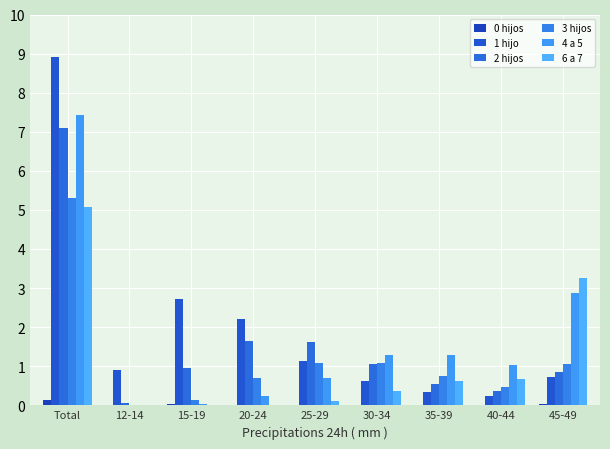

Which series has the largest total across all categories?

1 hijo